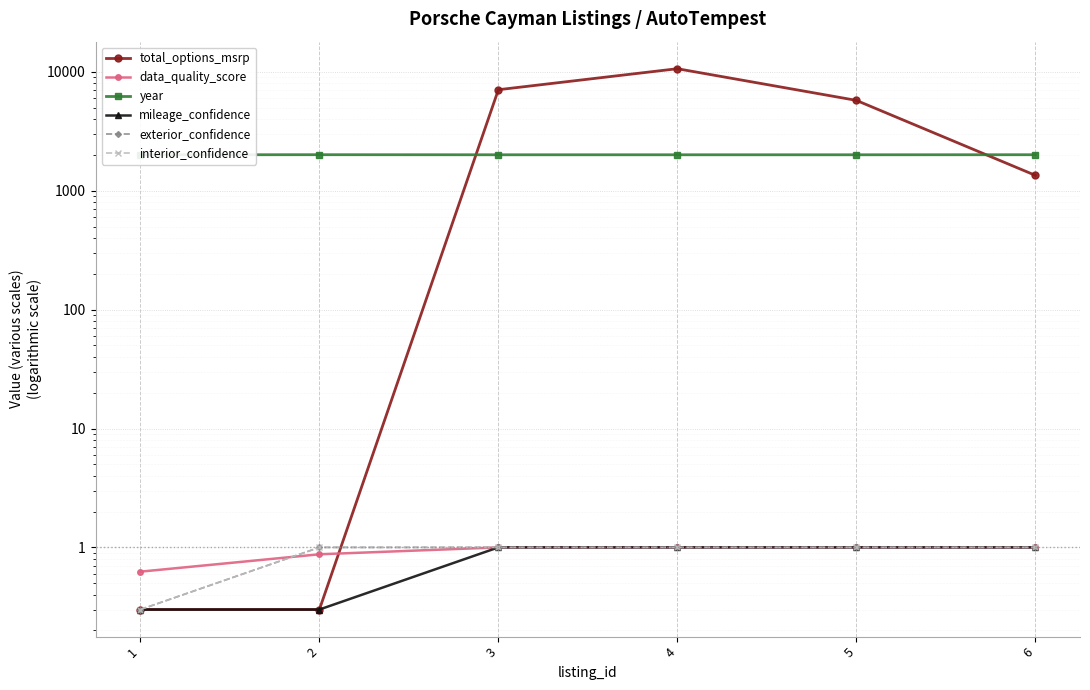

What is the difference between the maximum and minimum values in the exterior_confidence series?

0.7